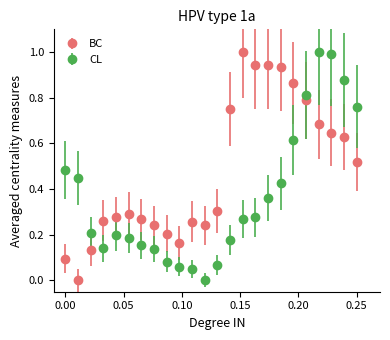

Which series has the largest total across all categories?

BC